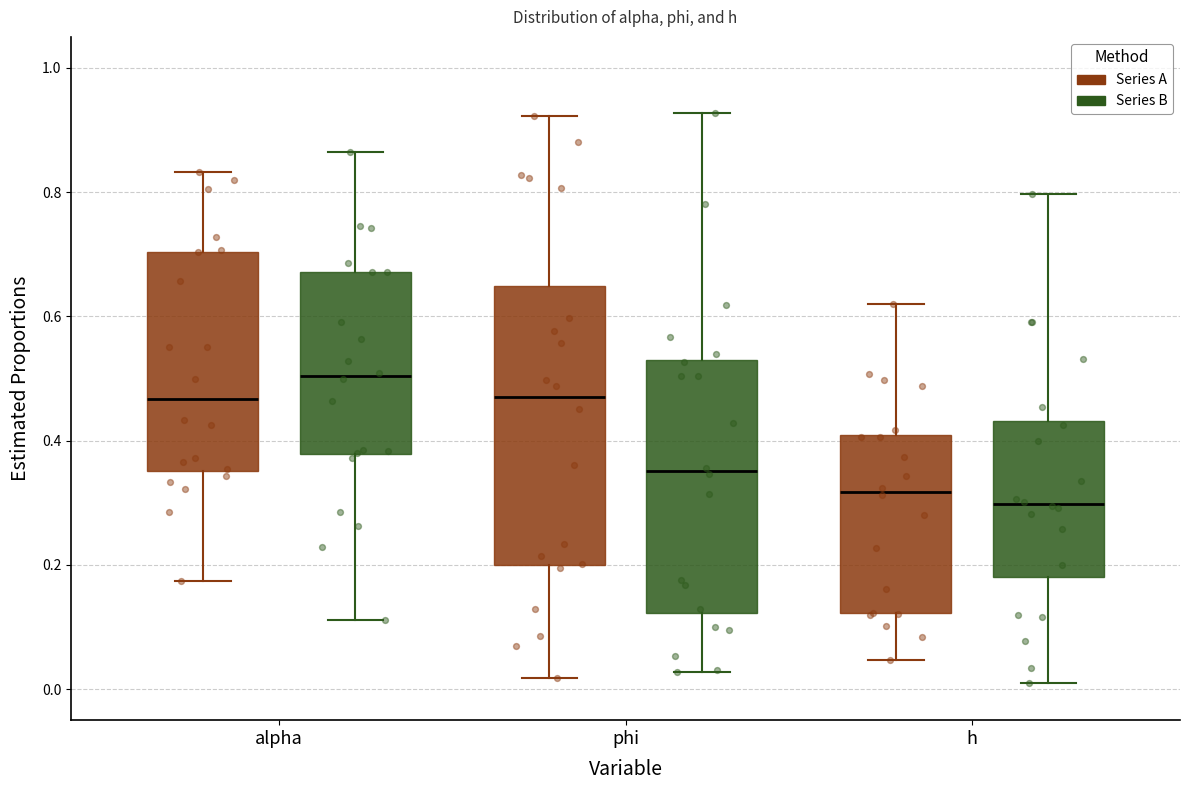

Which box is the tallest, from its lower edge to its upper edge?

phi (Series A)